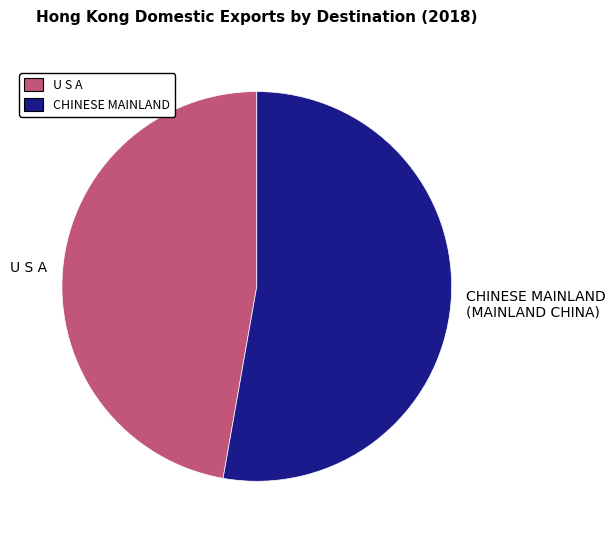

True or false: U S A accounts for 60% of the total.

False